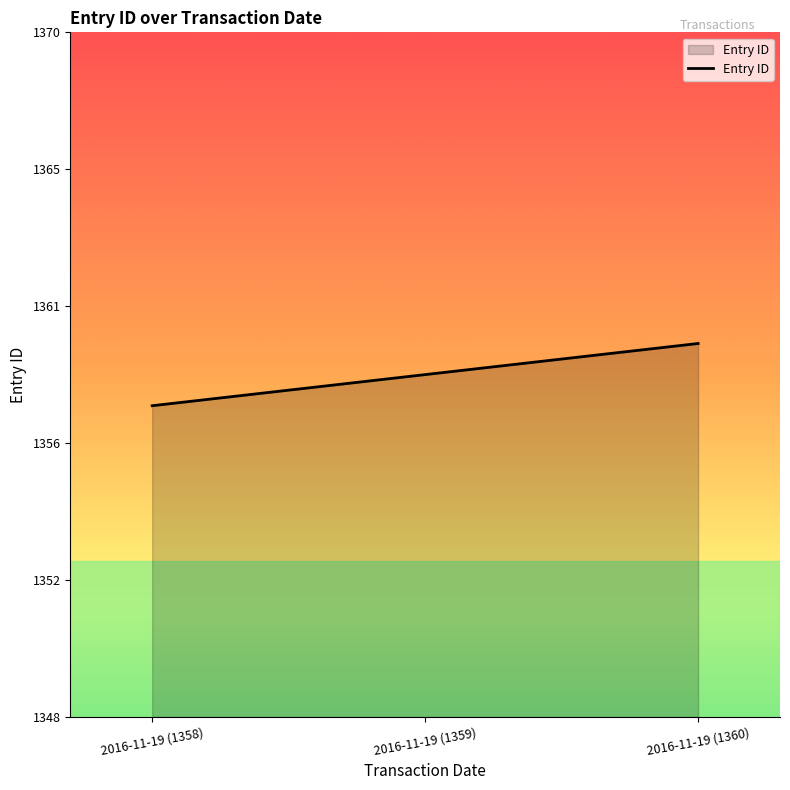

Rank the categories by value from lowest to highest.

2016-11-19 (1358), 2016-11-19 (1359), 2016-11-19 (1360)